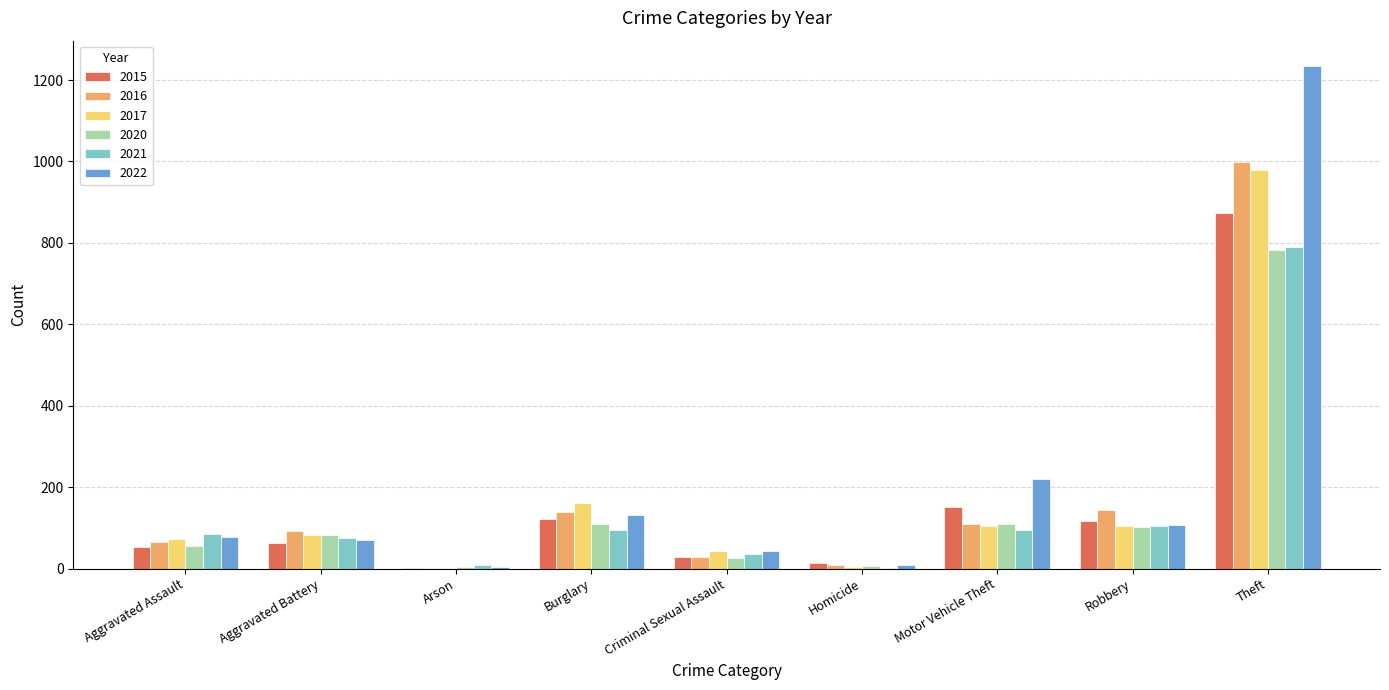

Are the bars grouped side by side (vs. stacked)?

Yes